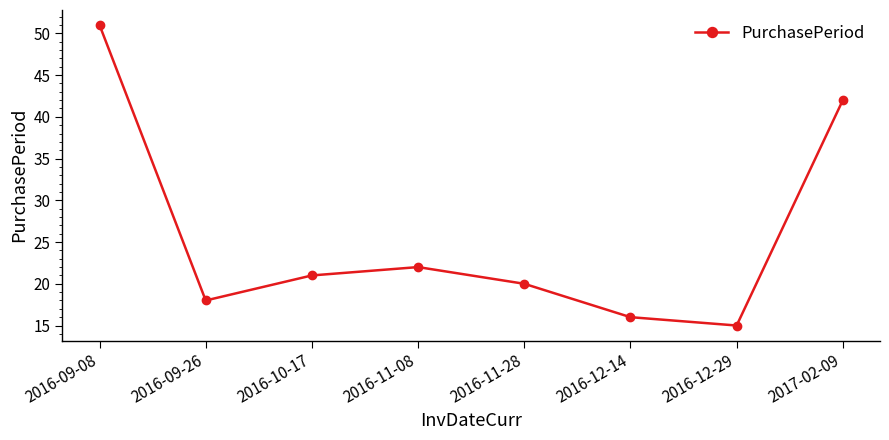

Which category has the highest value across all series?

2016-09-08